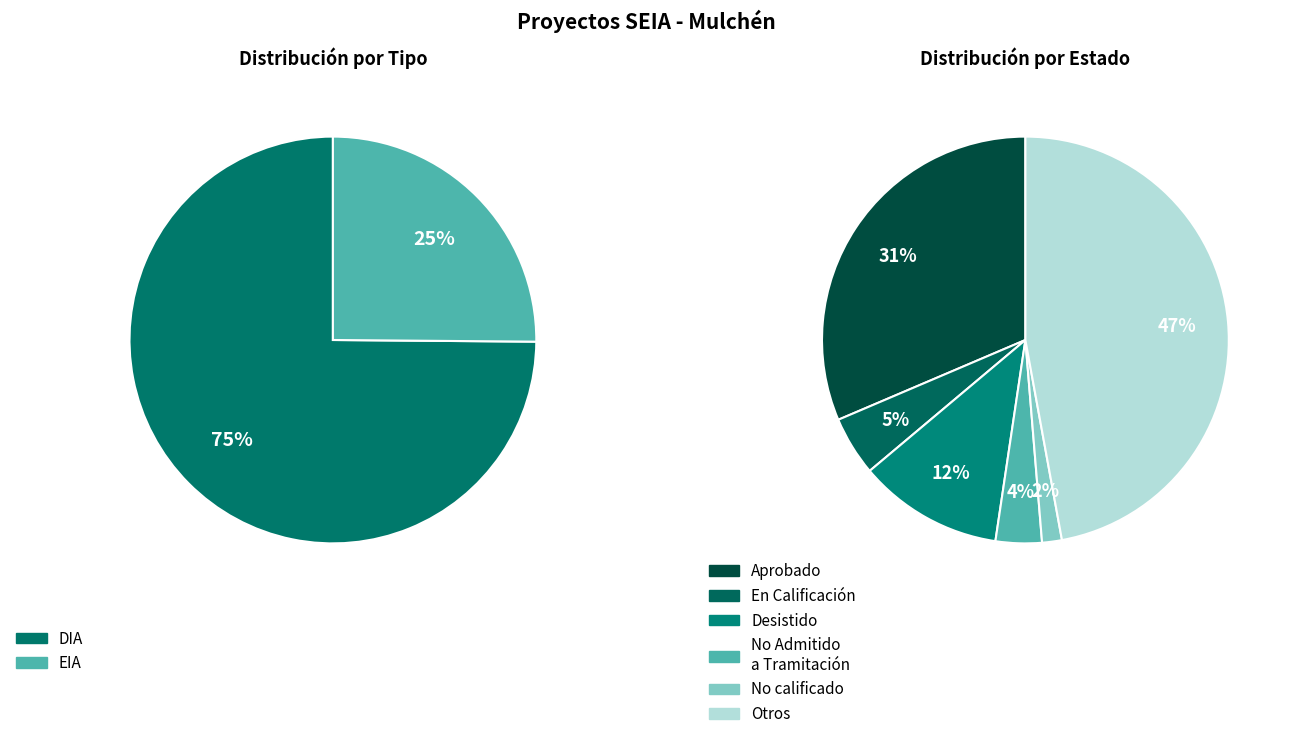

Combined, what portion of the pie is DIA and EIA?

100.0%